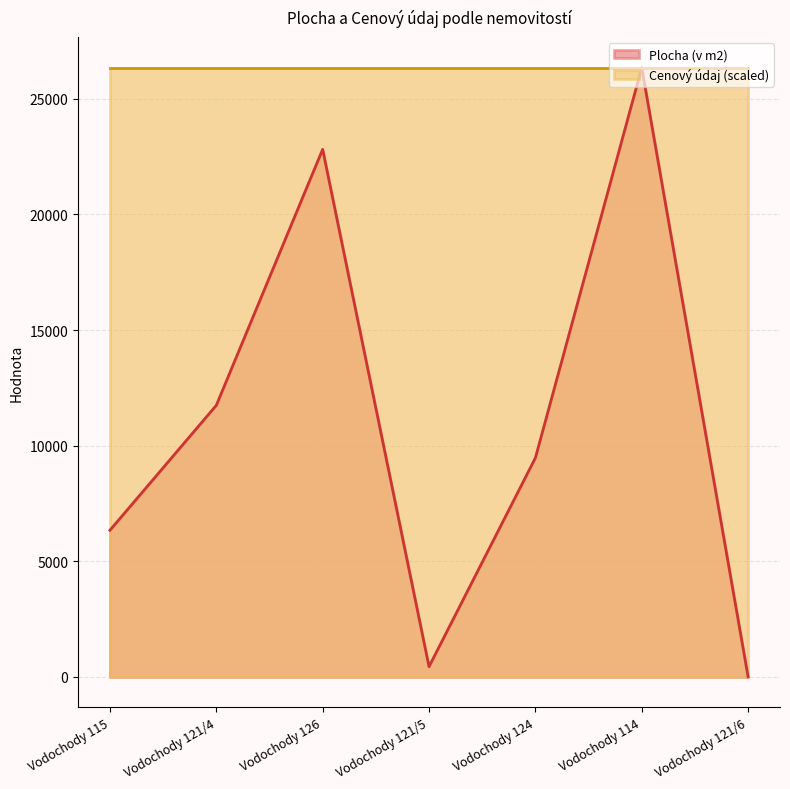

The value at Vodochody 114 is 26349. True or false?

True